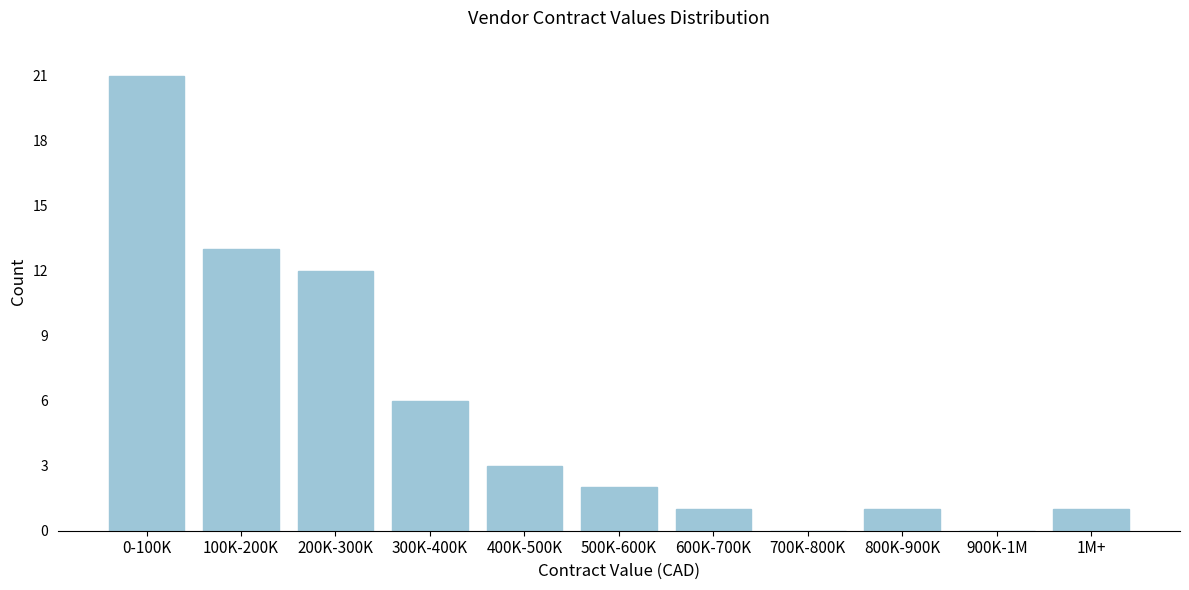

Reading right to left, list all the values displayed in this chart.

1M+=1	900K-1M=0	800K-900K=1	700K-800K=0	600K-700K=1	500K-600K=2	400K-500K=3	300K-400K=6	200K-300K=12	100K-200K=13	0-100K=21